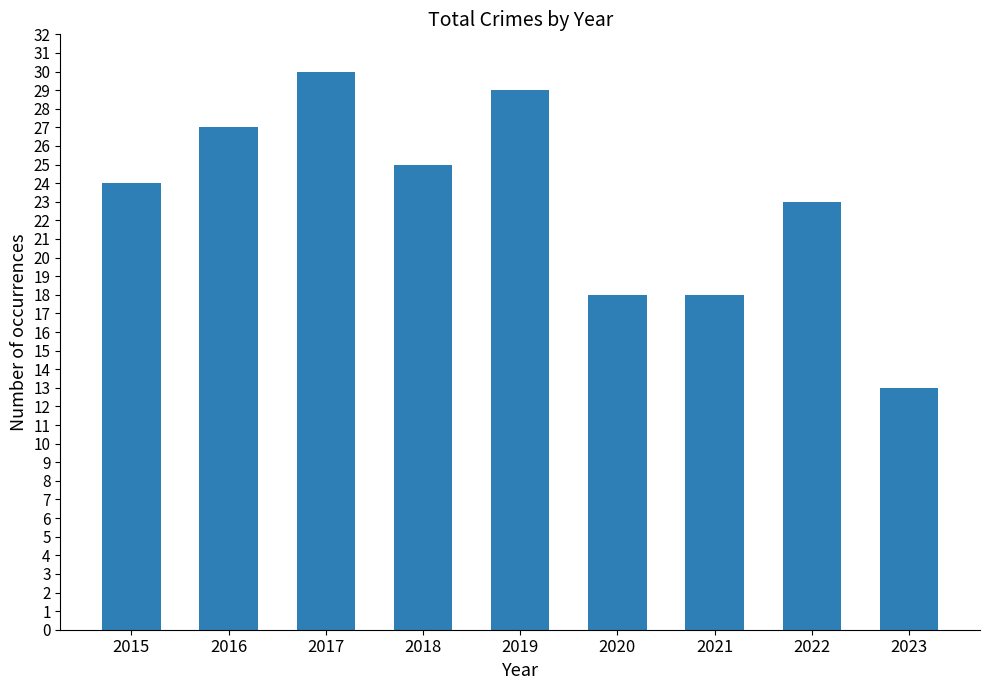

How many data points are less than 24?

4